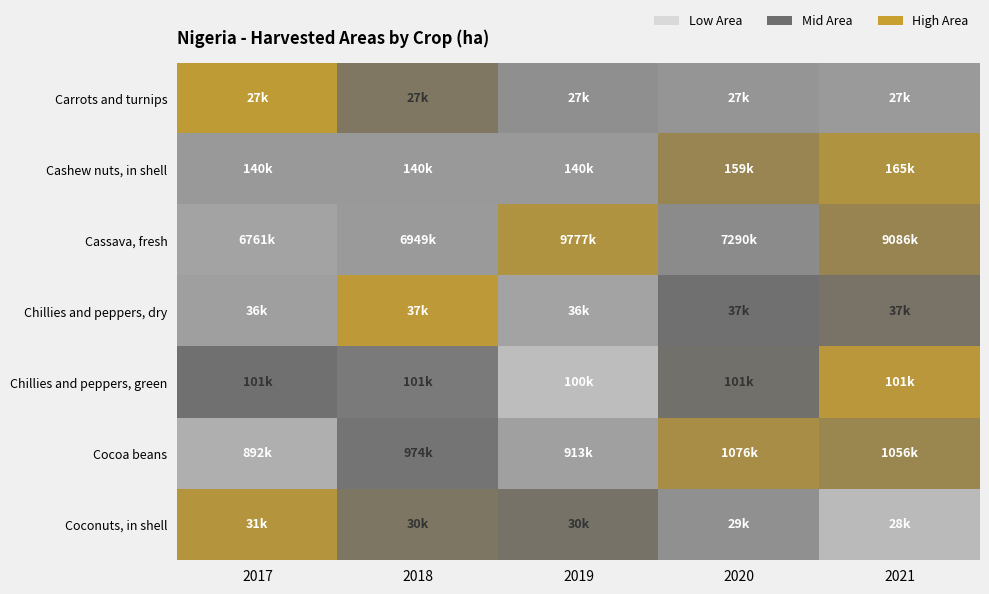

Rank the series by their maximum value, from lowest to highest.

Cocoa beans, Cassava, fresh, Cashew nuts, in shell, Coconuts, in shell, Chillies and peppers, green, Chillies and peppers, dry, Carrots and turnips